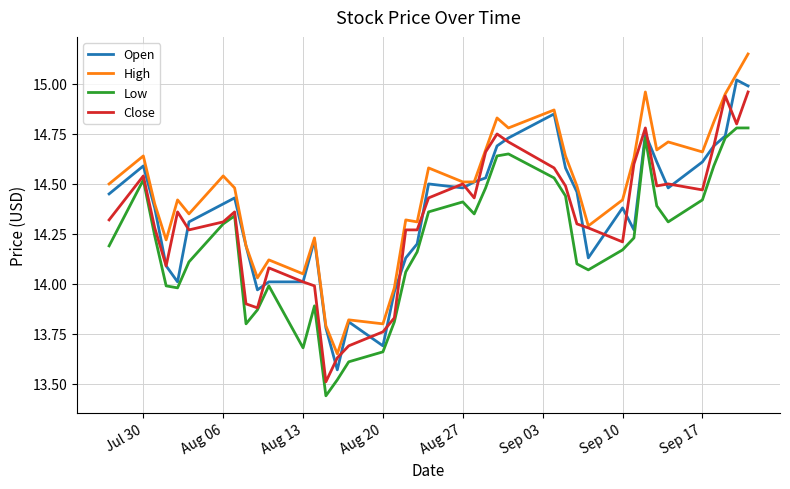

True or false: Low and High intersect in this chart.

False